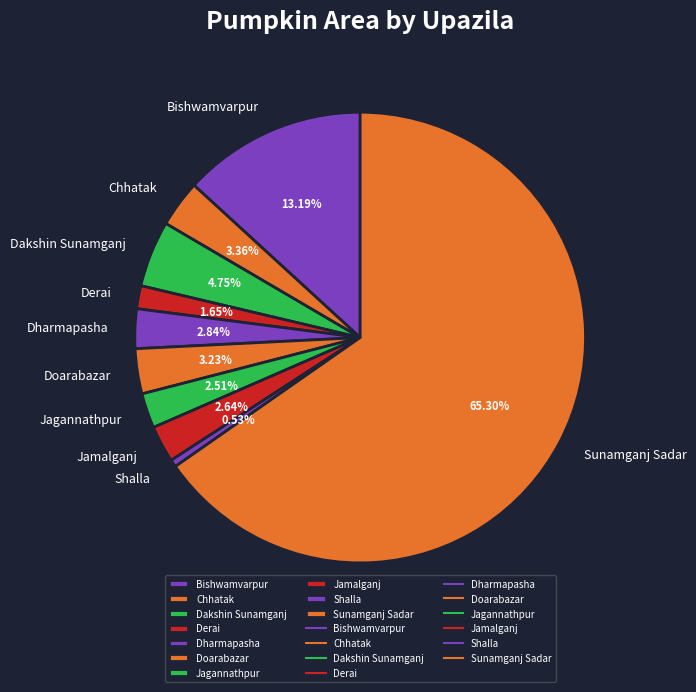

To the nearest percent, what portion does Bishwamvarpur represent?

13%